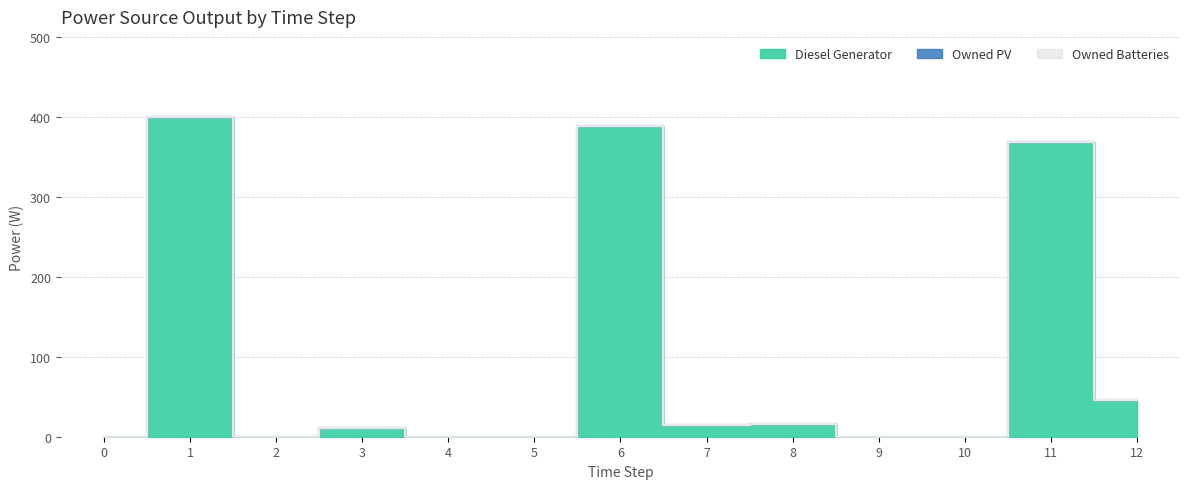

Which label corresponds to the largest value in the chart?

1